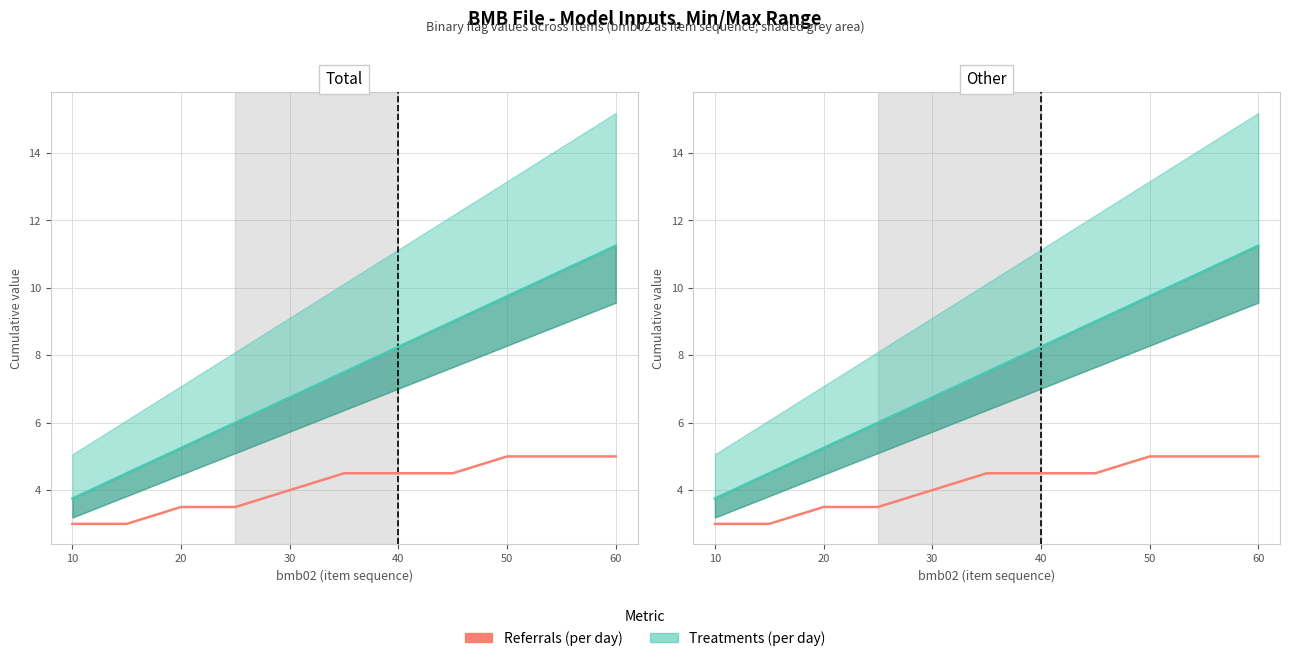

Is this an area chart (filled region under the line)?

No